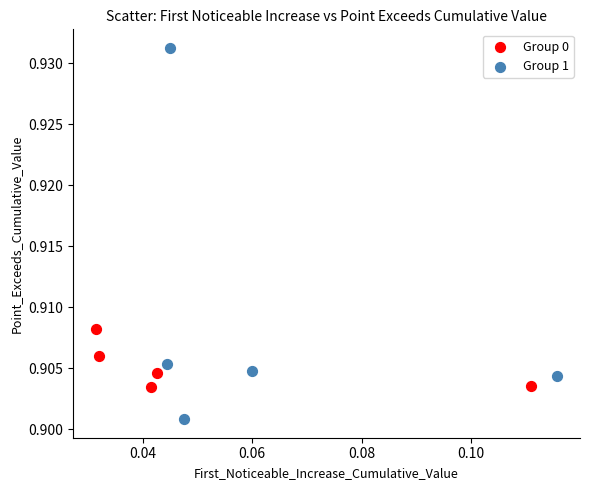

What are all the series names shown in the legend?

Group 0, Group 1